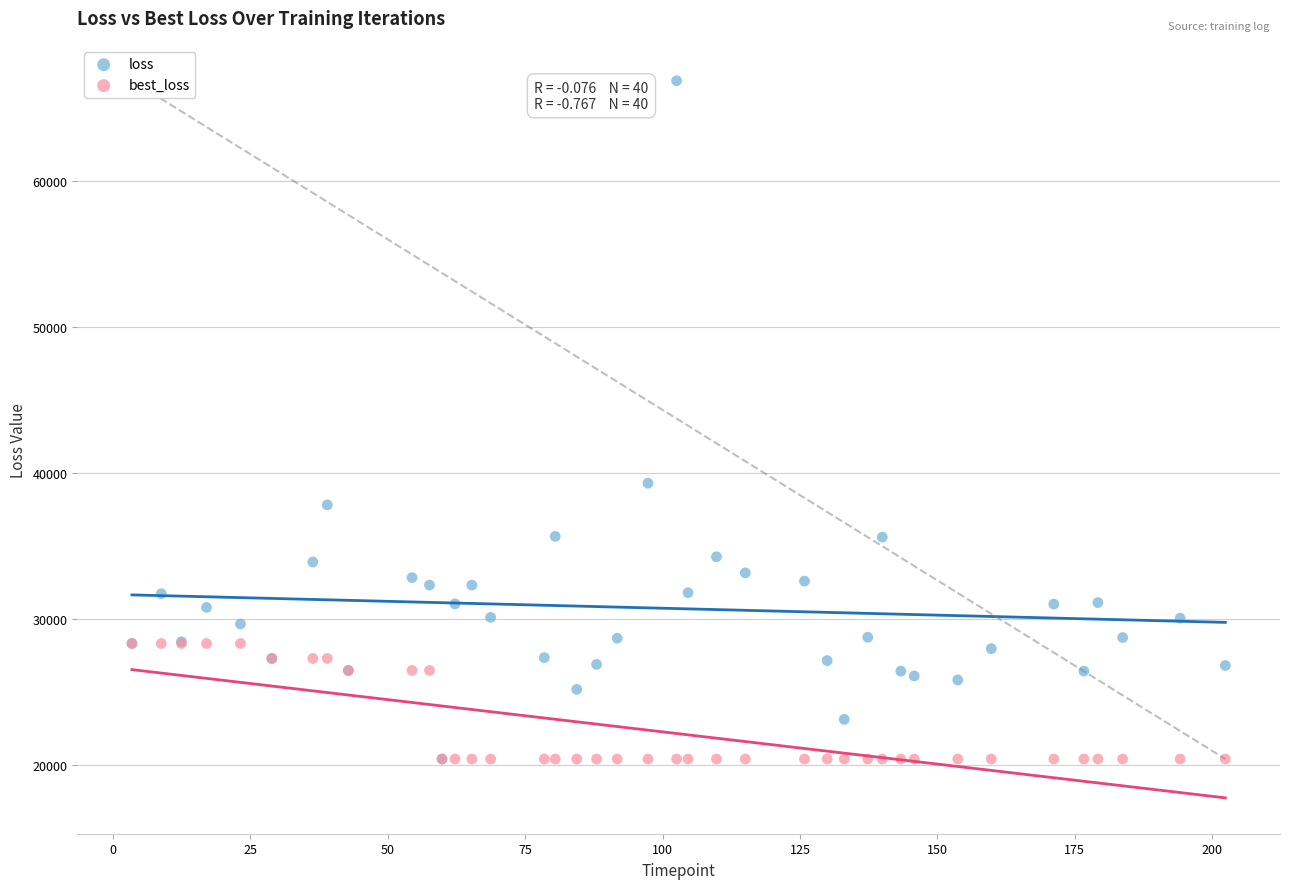

Across all series, what Y value is closest to 43643?

39298.4